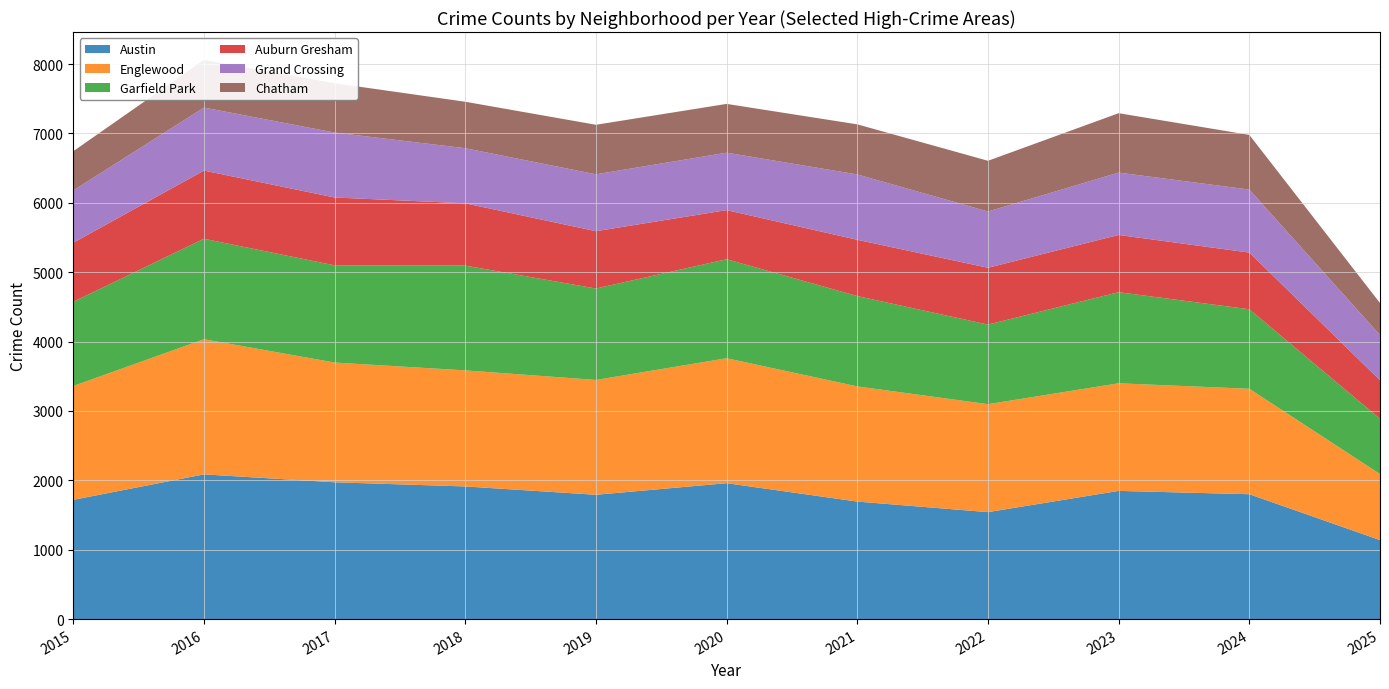

Reading left to right, extract all data points from this chart.

Austin: 2015=1719	2016=2086	2017=1972	2018=1912	2019=1792	2020=1959	2021=1694	2022=1542	2023=1848	2024=1800	2025=1139
Englewood: 2015=1641	2016=1948	2017=1726	2018=1673	2019=1655	2020=1801	2021=1660	2022=1556	2023=1551	2024=1520	2025=952
Garfield Park: 2015=1214	2016=1448	2017=1401	2018=1510	2019=1318	2020=1427	2021=1302	2022=1147	2023=1313	2024=1146	2025=797
Auburn Gresham: 2015=851	2016=983	2017=978	2018=898	2019=826	2020=708	2021=811	2022=819	2023=825	2024=817	2025=555
Grand Crossing: 2015=754	2016=908	2017=936	2018=794	2019=820	2020=828	2021=942	2022=811	2023=899	2024=908	2025=651
Chatham: 2015=565	2016=686	2017=711	2018=670	2019=714	2020=703	2021=722	2022=731	2023=856	2024=788	2025=462